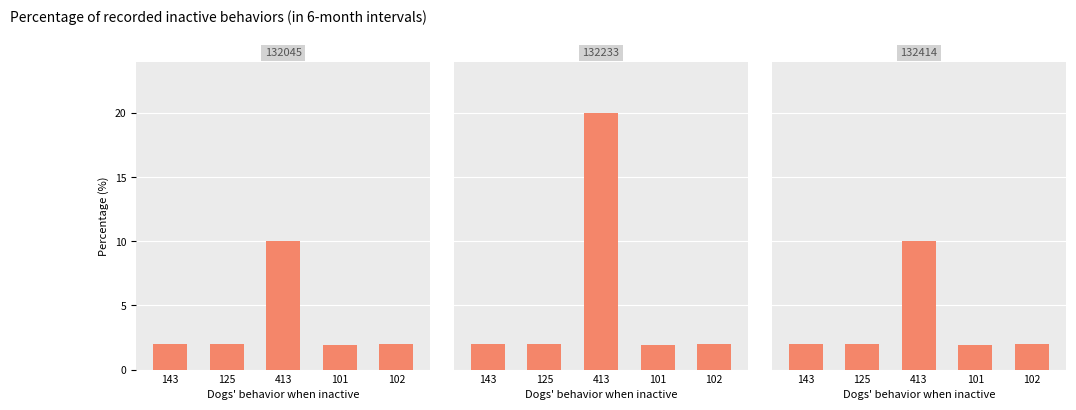

Is the value of 132414 at 101 greater than the value of 132233 at 125?

No